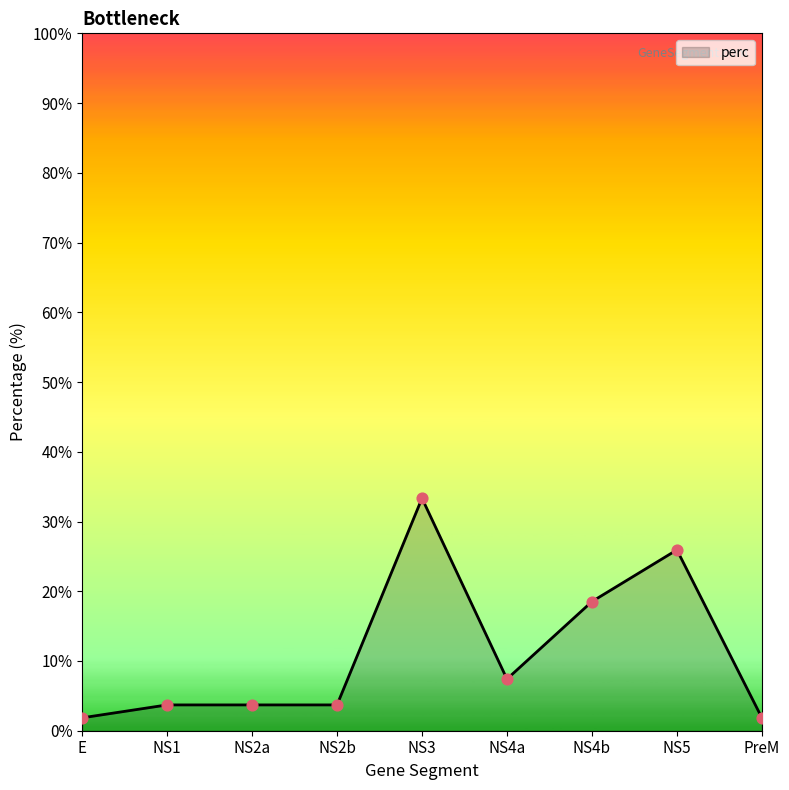

Approximately how many times larger is the value at NS5 compared to NS3?

0.8